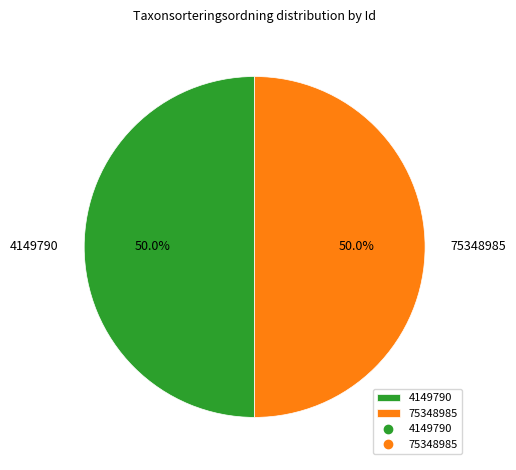

The 4149790 slice represents 64% of the pie. True or false?

False